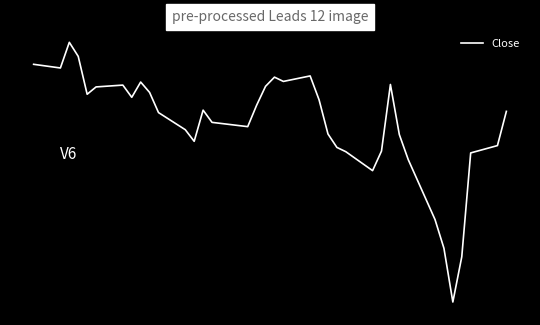

What is the average value?

31.7